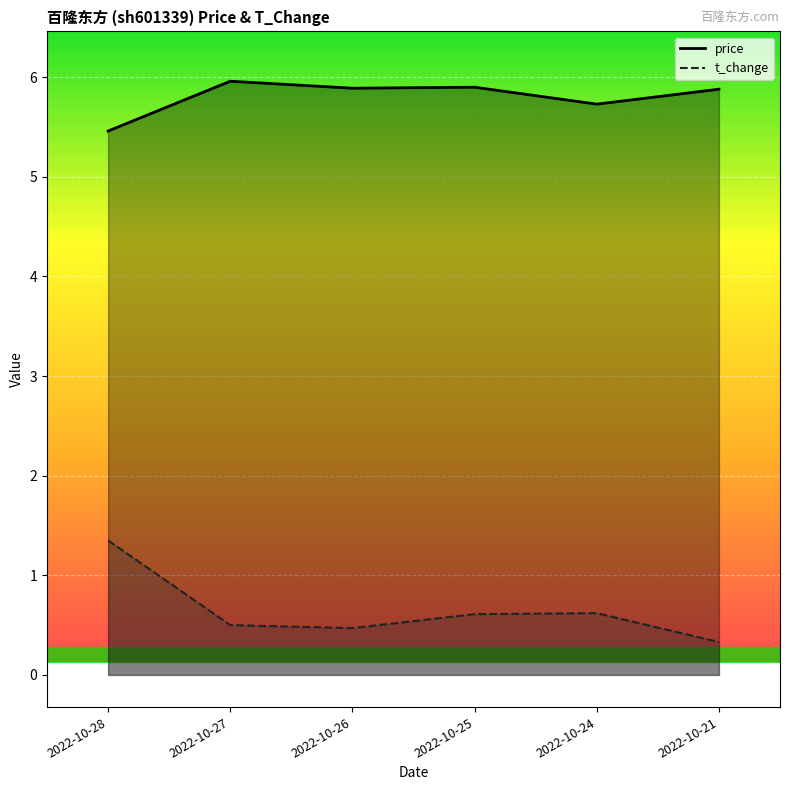

List the labels in order of price value, smallest first.

2022-10-28, 2022-10-24, 2022-10-21, 2022-10-26, 2022-10-25, 2022-10-27